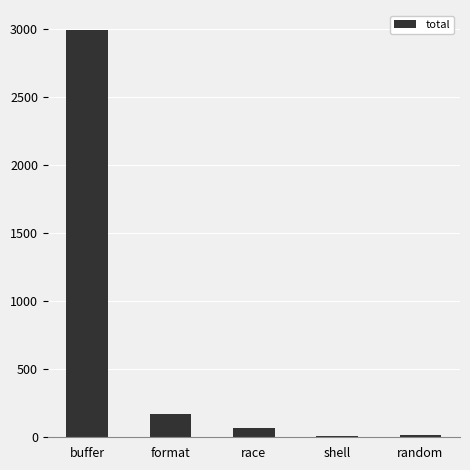

Which category has the highest value across all series?

buffer